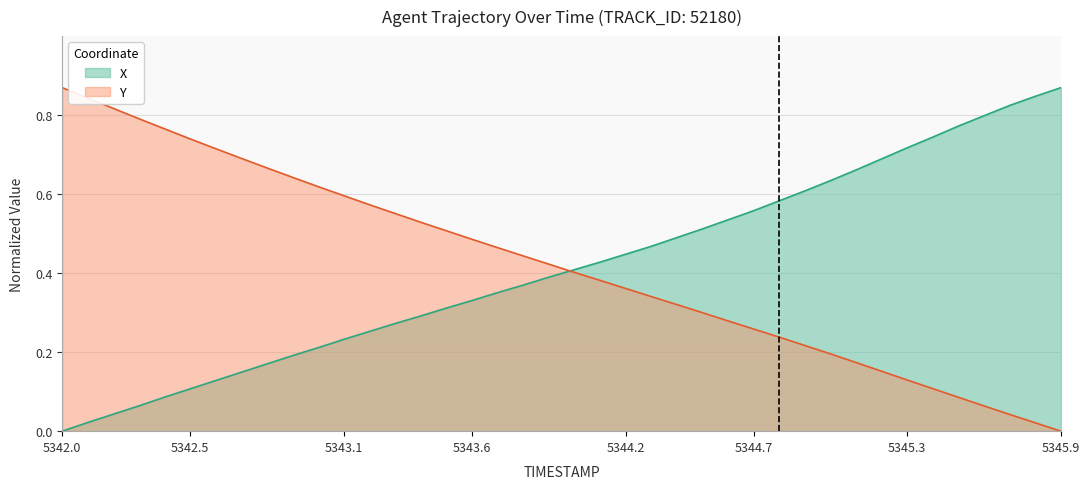

How many lines are shown in the chart?

2